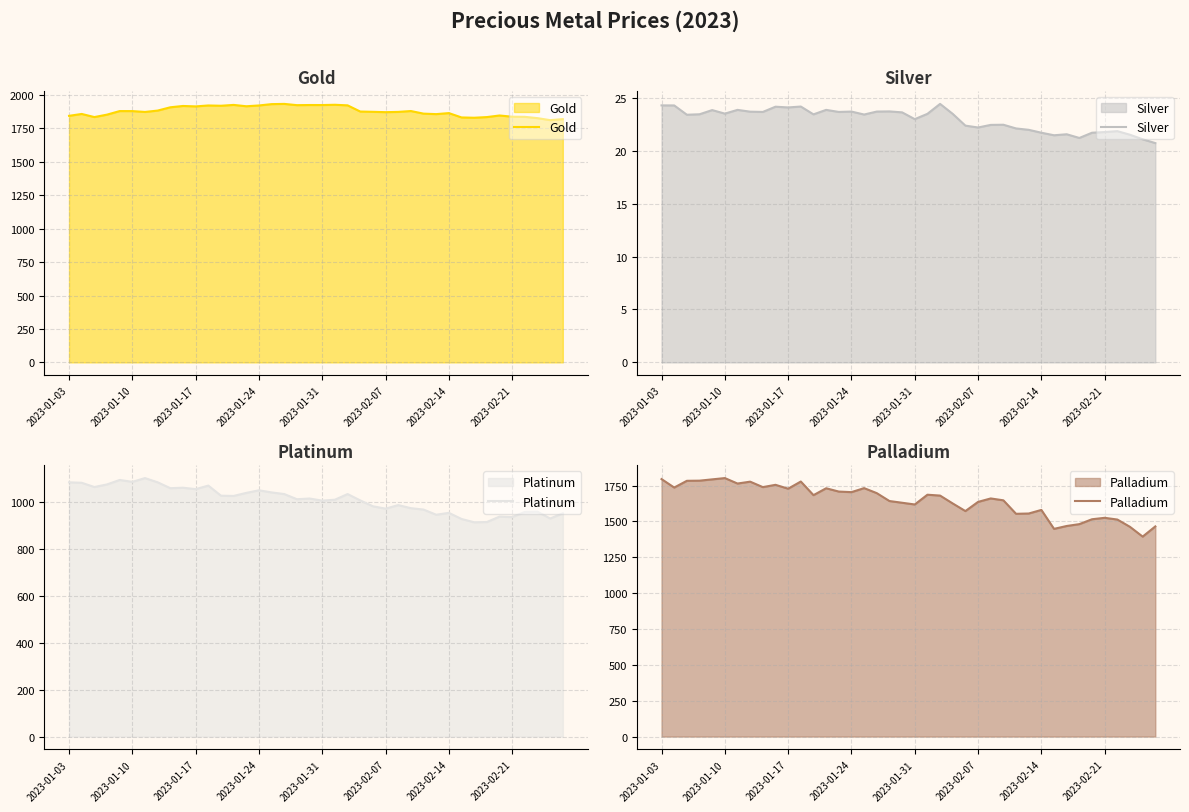

True or false: Silver and Platinum cross at least once.

False